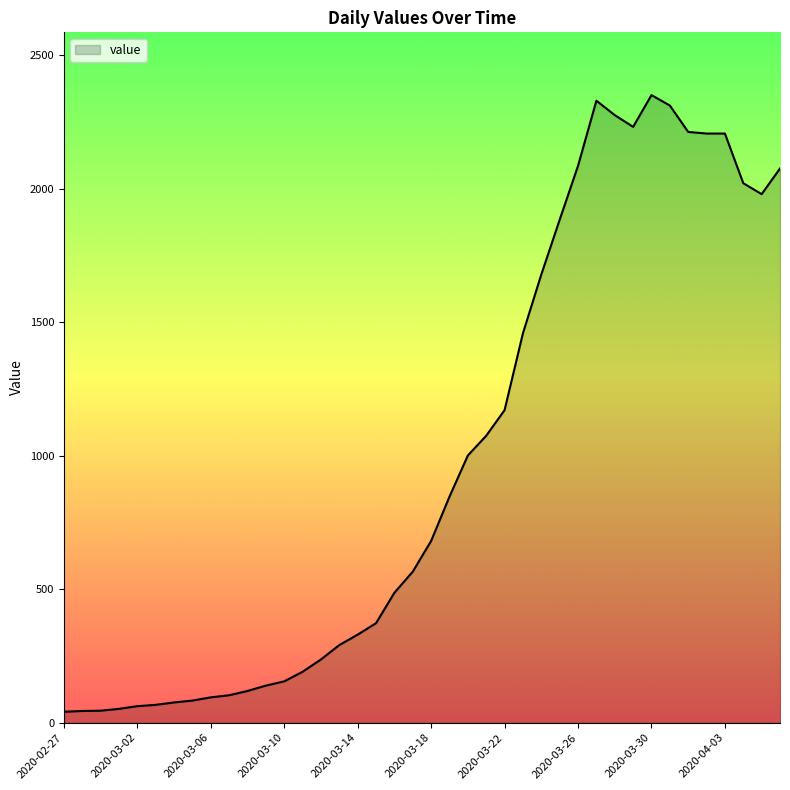

What is the difference between the maximum and minimum values?

2310